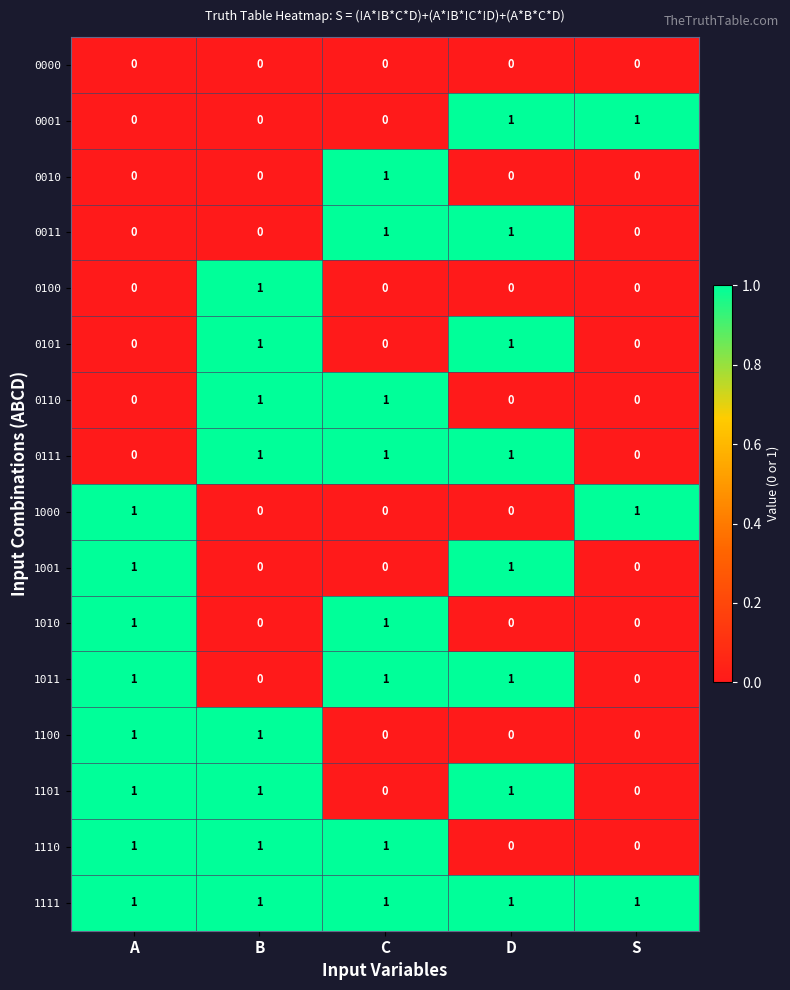

How many 0110 values are between 0 and 1?

5